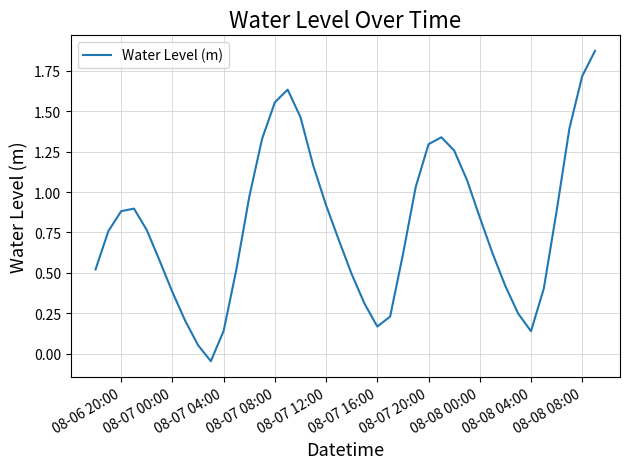

How many points are higher than both their immediate neighbors (excluding endpoints)?

3